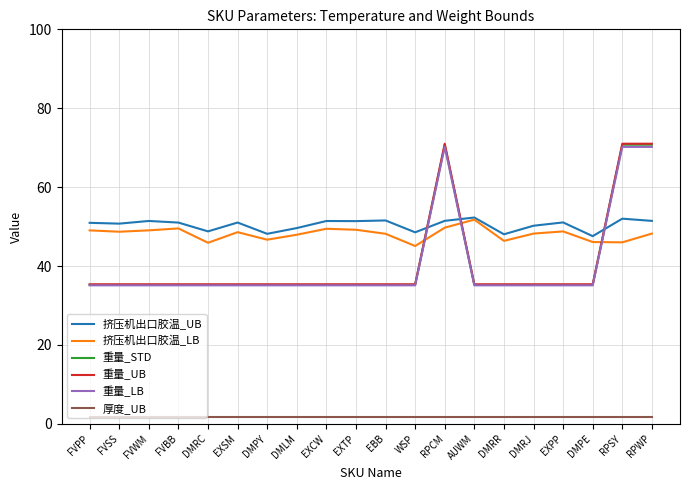

What is the highest value of the 重量_STD series?

70.8